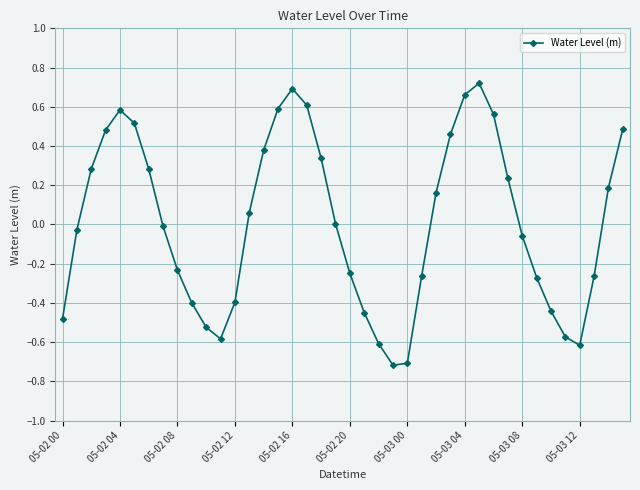

What is the difference between the second highest and minimum values?

1.4